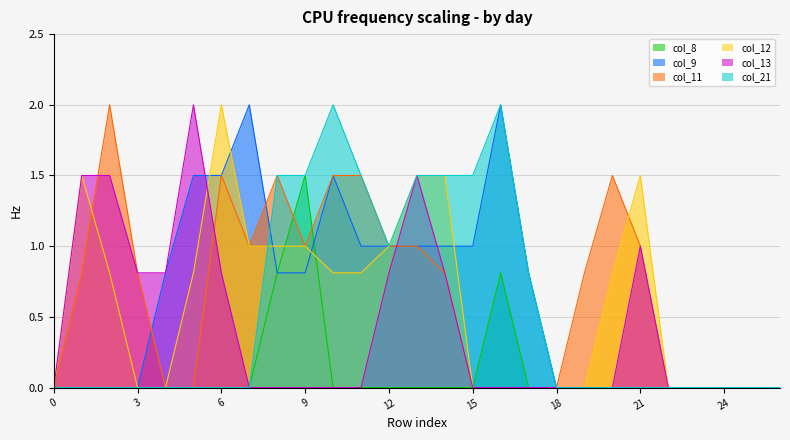

What is the total value across all series at 19?

0.8